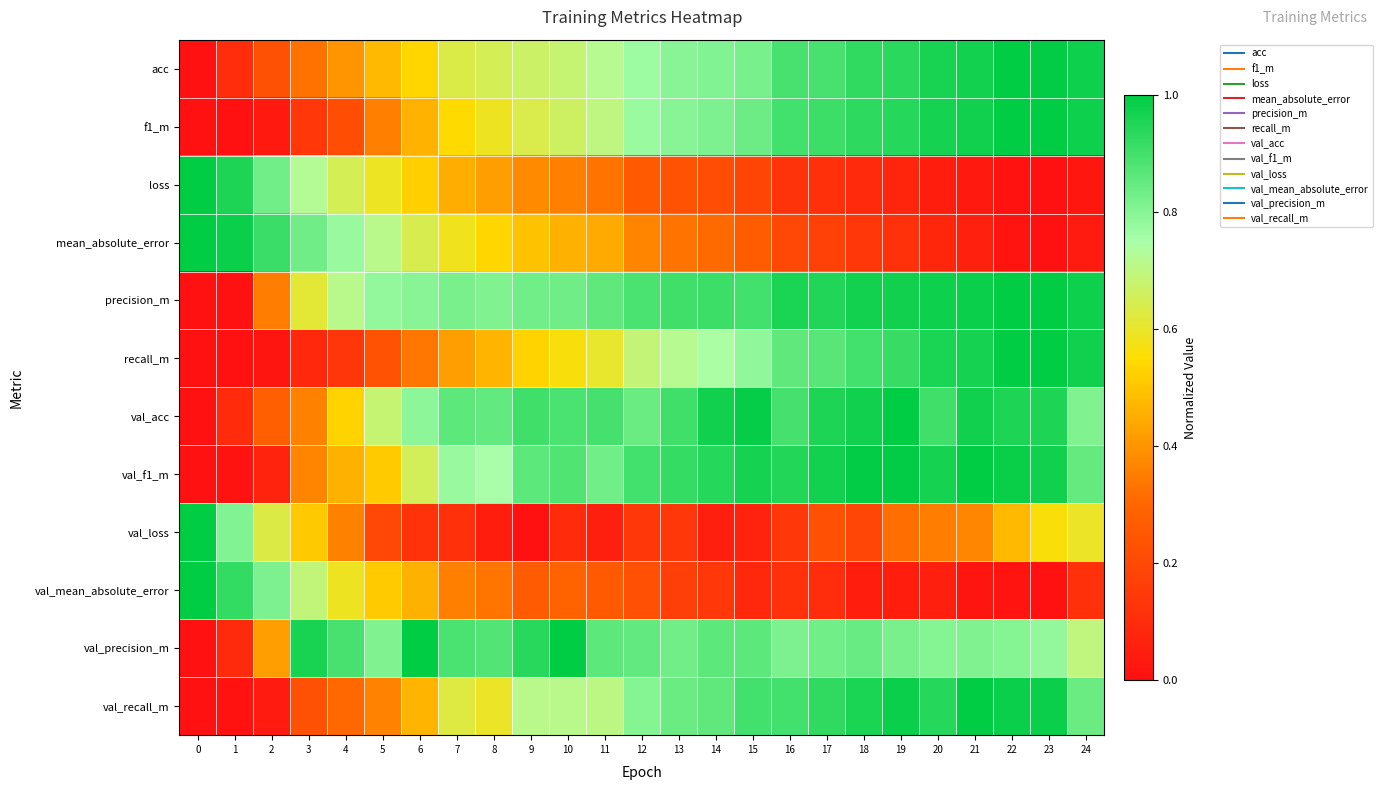

List the series in order of their peak value, highest first.

acc, f1_m, loss, mean_absolute_error, precision_m, recall_m, val_acc, val_f1_m, val_loss, val_mean_absolute_error, val_precision_m, val_recall_m